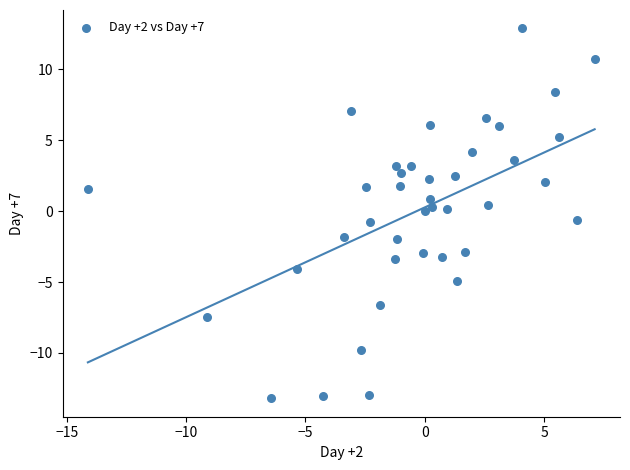

What is the range of X values (max minus min)?

21.2